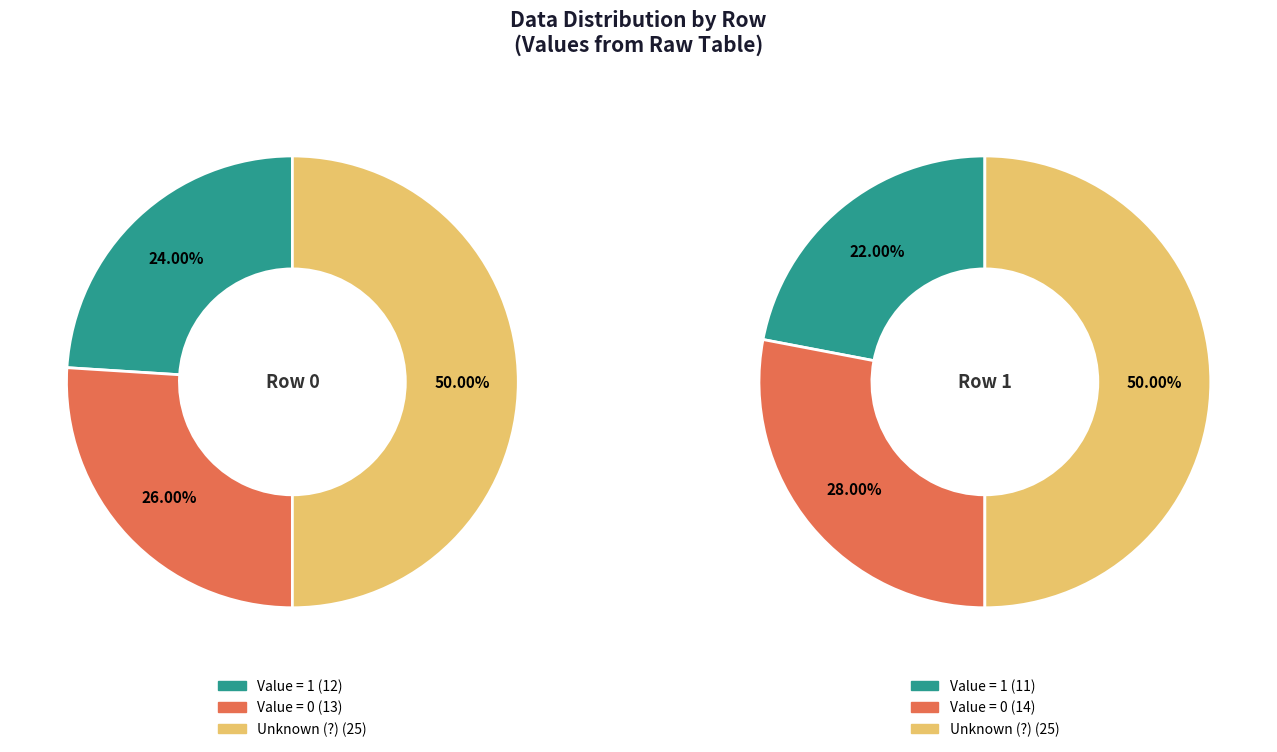

Is there a majority slice in this chart?

No